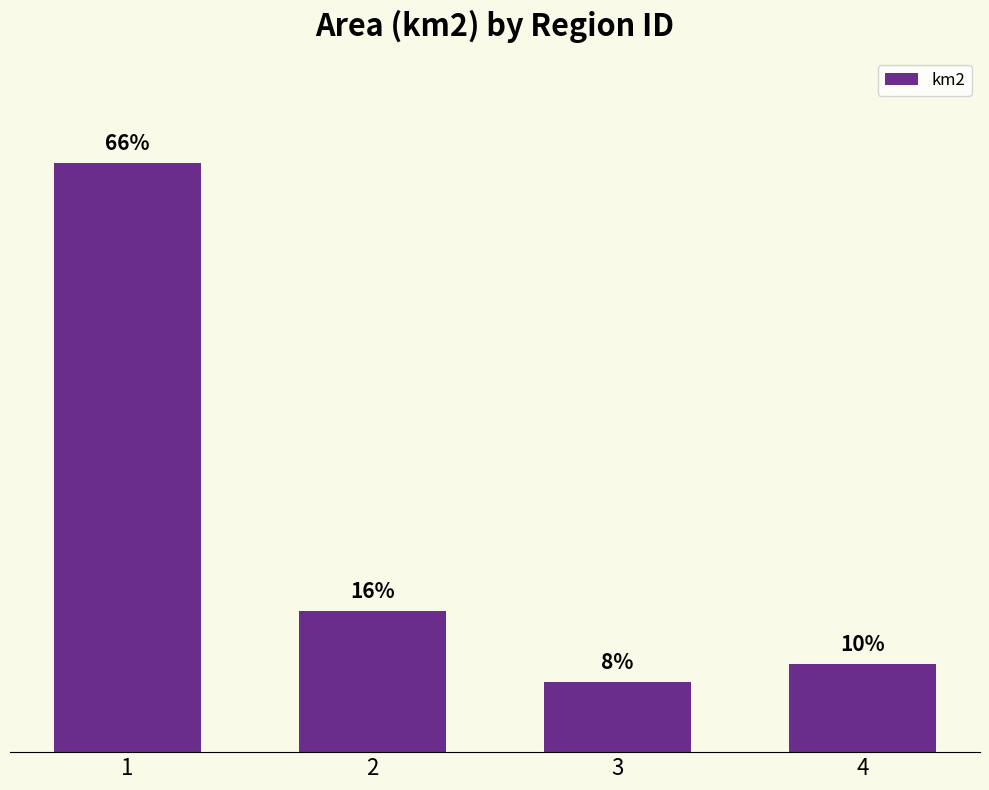

Are the bars horizontal?

No